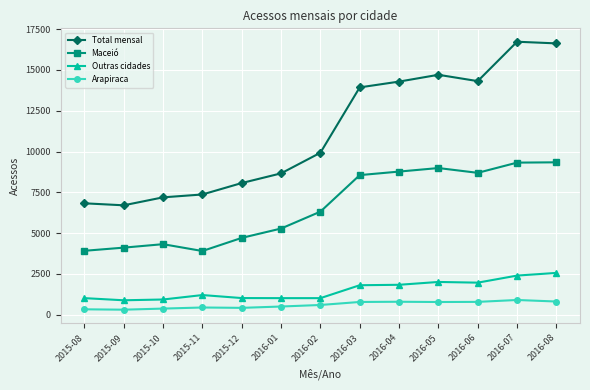

What position from the right is 2016-07?

2